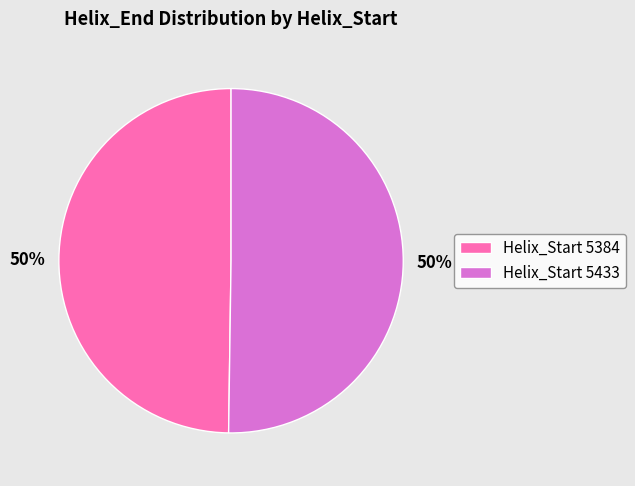

To the nearest percent, what portion does Helix_Start 5433 represent?

50%